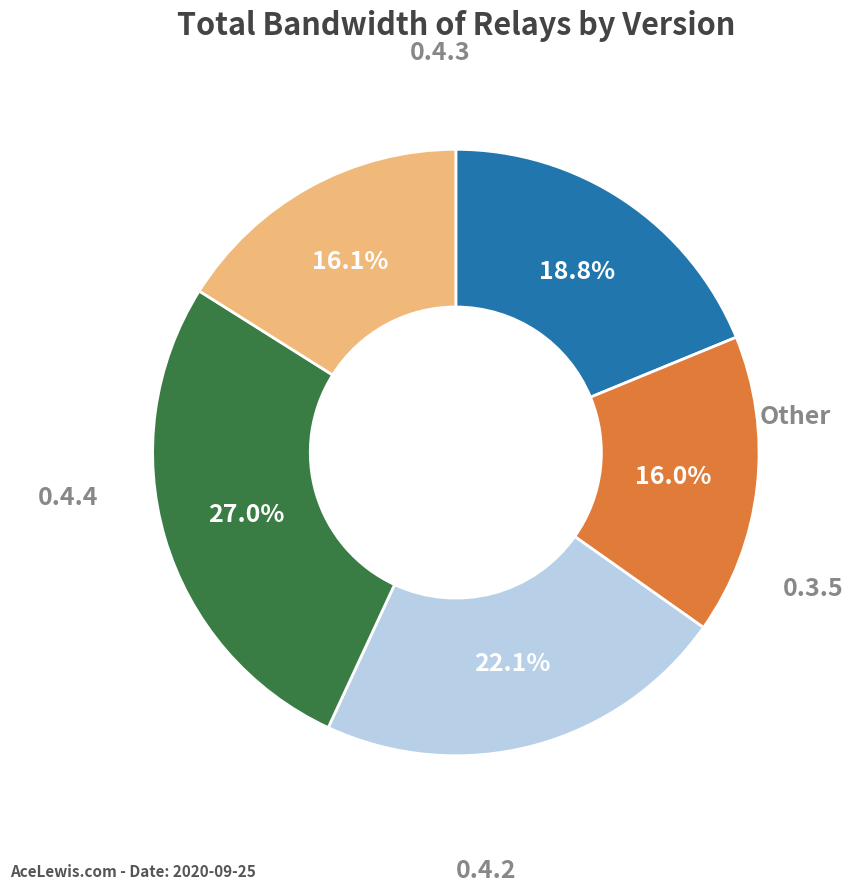

Is there any slice that represents more than half of the pie?

No